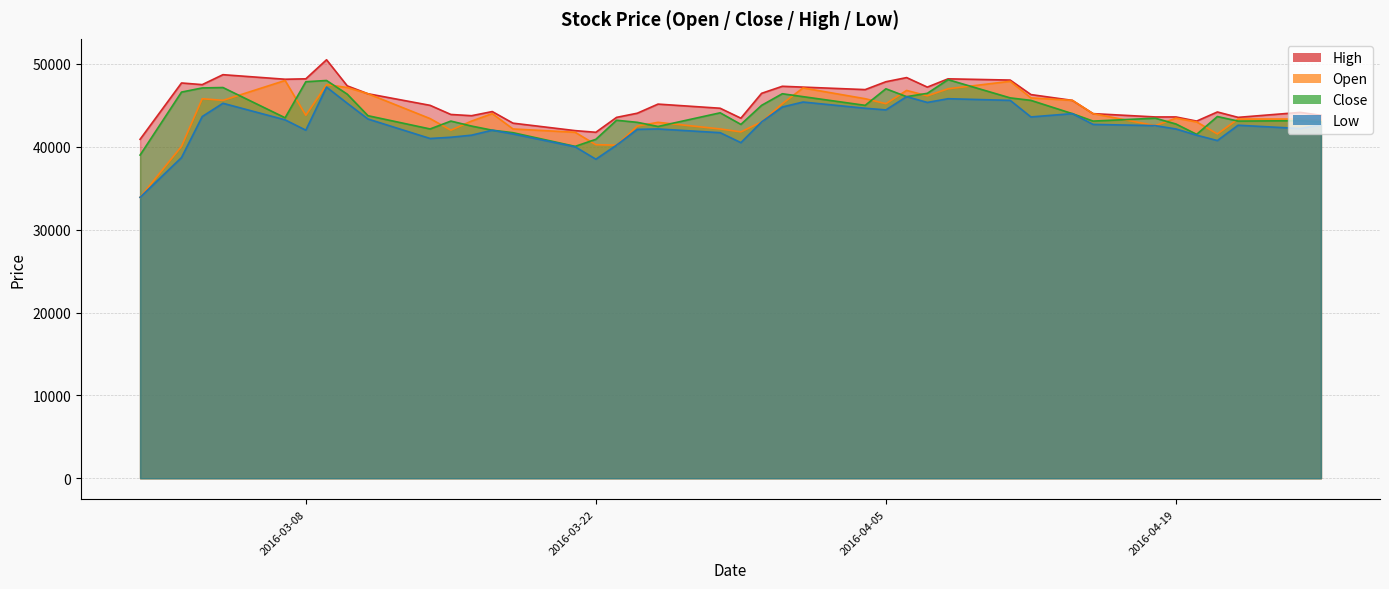

Rank the series by their maximum value, from highest to lowest.

High, Close, Open, Low